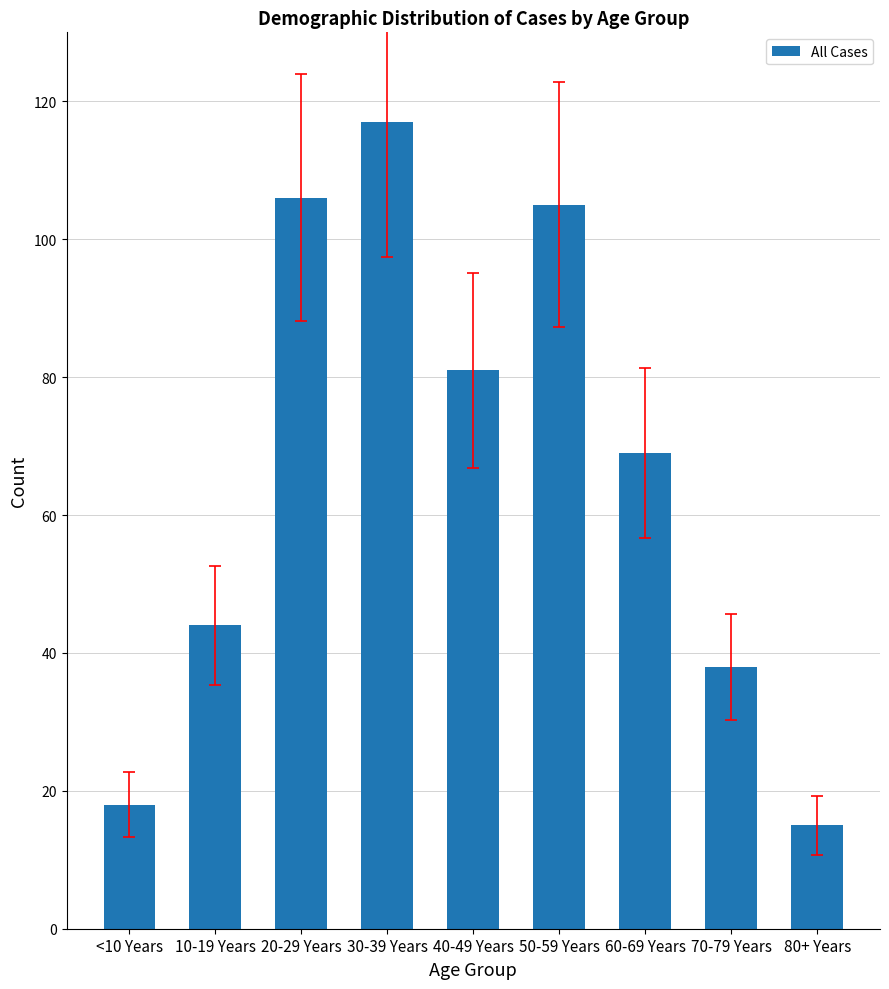

Is it true that the value at 40-49 Years is 31?

False